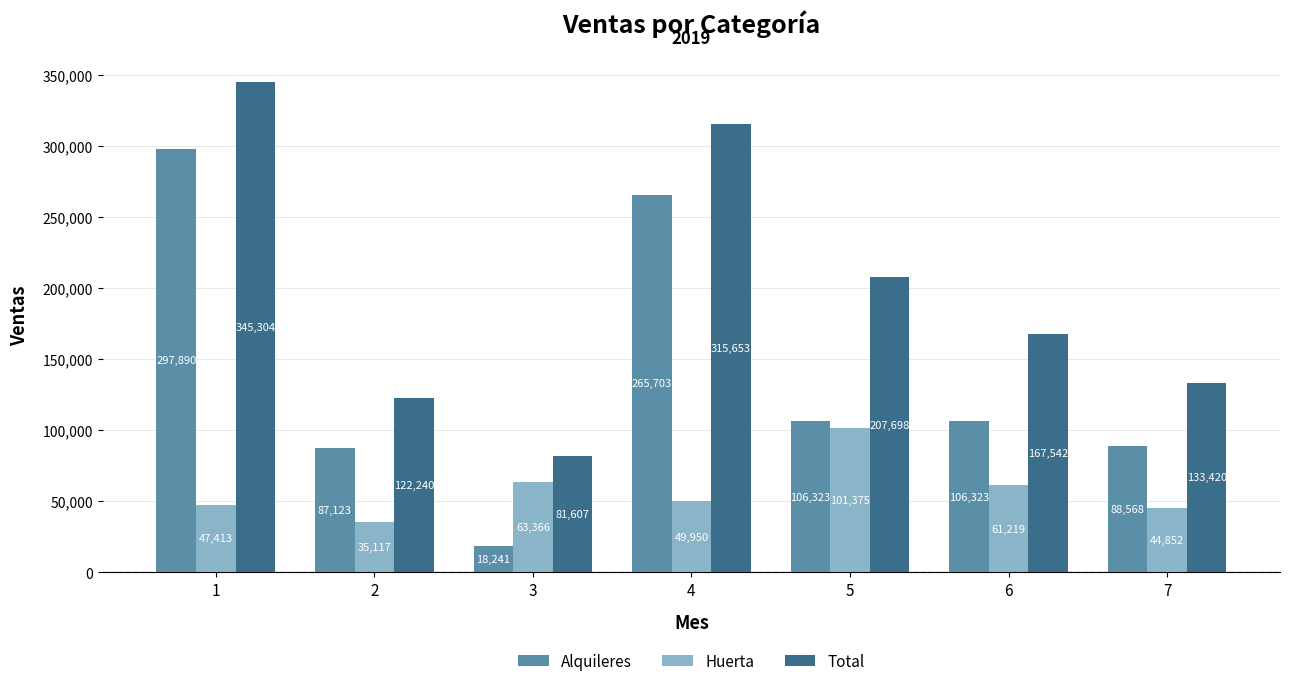

What is the difference between the highest and lowest values at 4?

265703.0